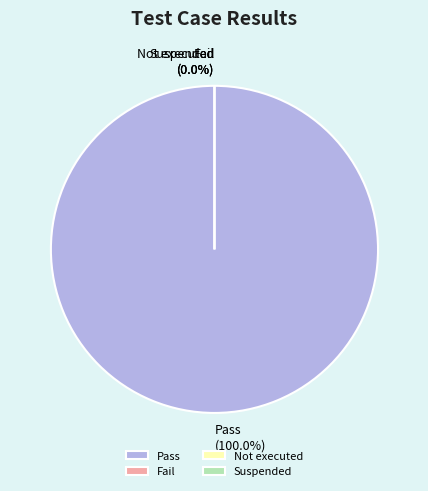

Combined, do Suspended and Not executed account for over 50%?

No